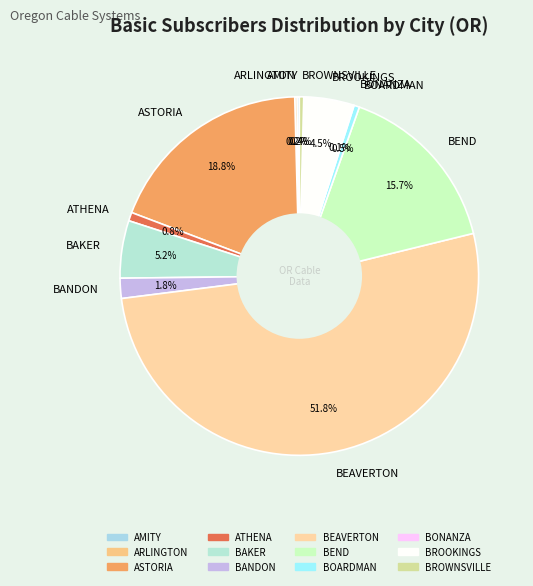

Between BEAVERTON and BEND, which is larger?

BEAVERTON